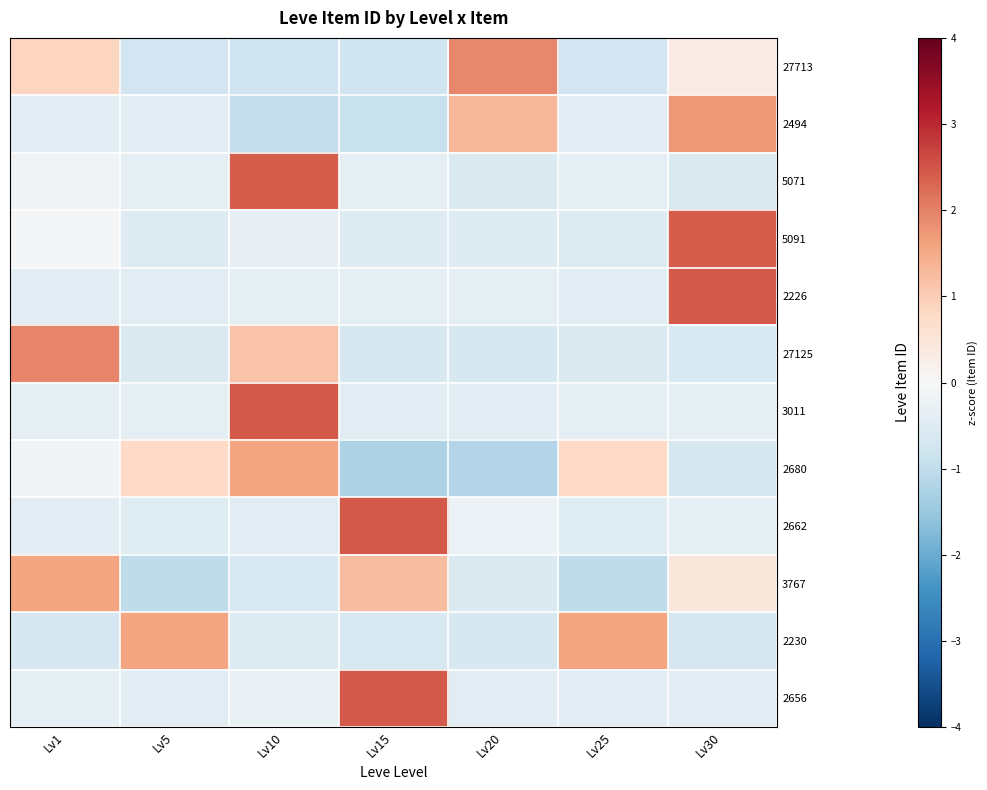

List the series in order of their peak value, highest first.

2226, 3011, 2656, 2662, 5071, 5091, 27125, 27713, 2494, 3767, 2230, 2680